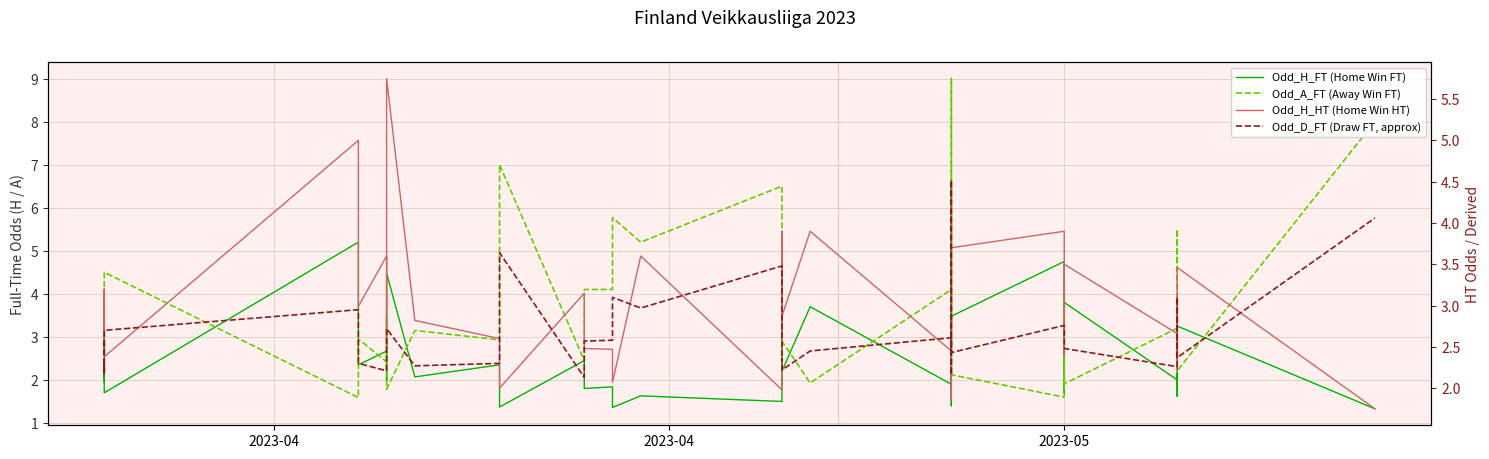

What are all the series names shown in the legend?

Odd_H_FT (Home Win FT), Odd_A_FT (Away Win FT), Odd_H_HT (Home Win HT), Odd_D_FT (Draw FT, approx)